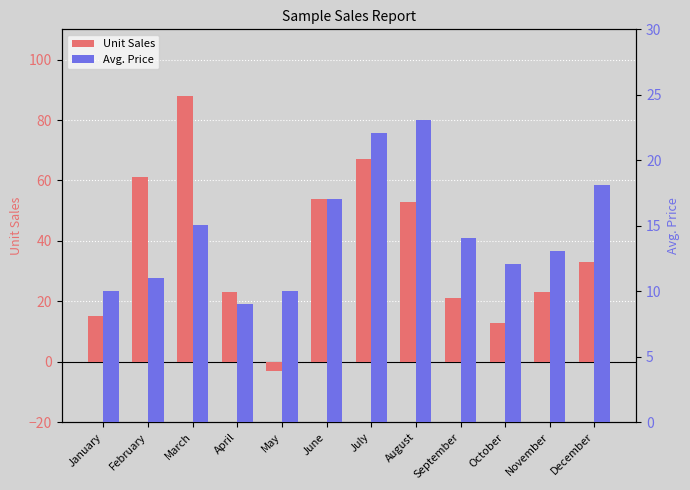

What is the maximum value shown in the chart?

88.0